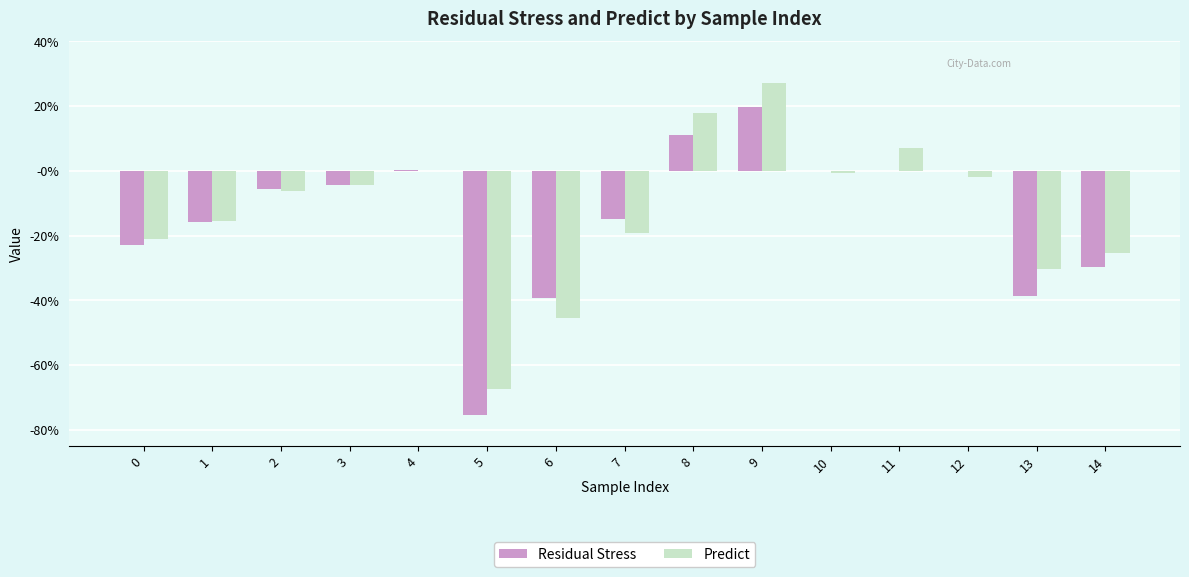

The value of Predict at 8 is 0.1. True or false?

False